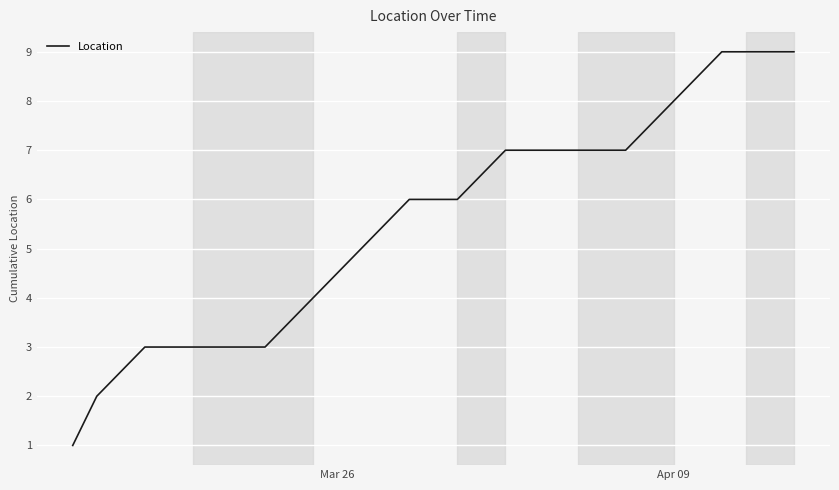

Reading left to right, list all the values displayed in this chart.

1	2	3	3	3	3	4	5	6	6	7	7	7	8	9	9	9